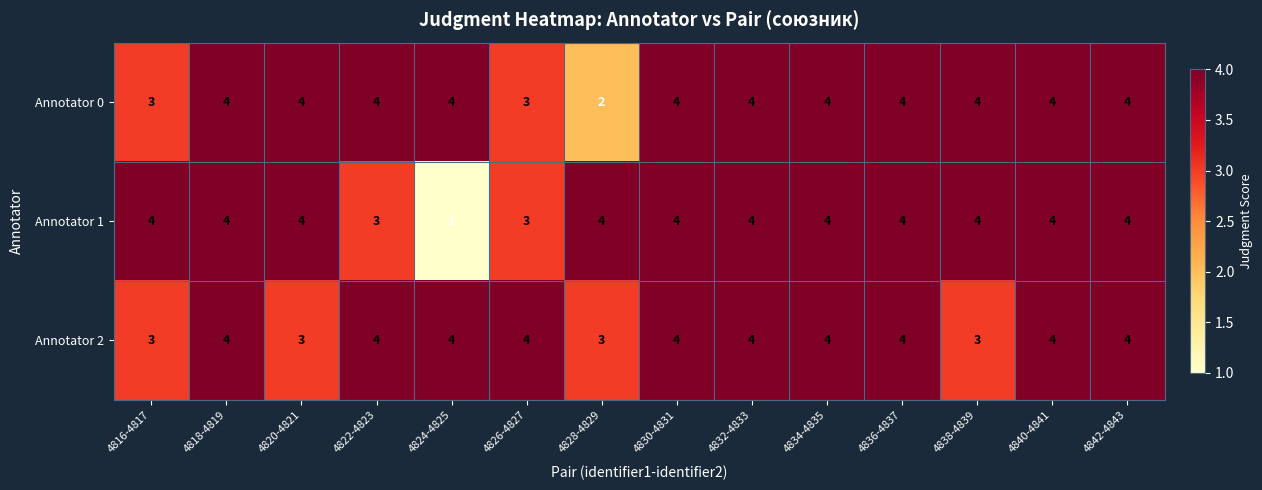

At which category does the chart reach its minimum across all series?

4824-4825